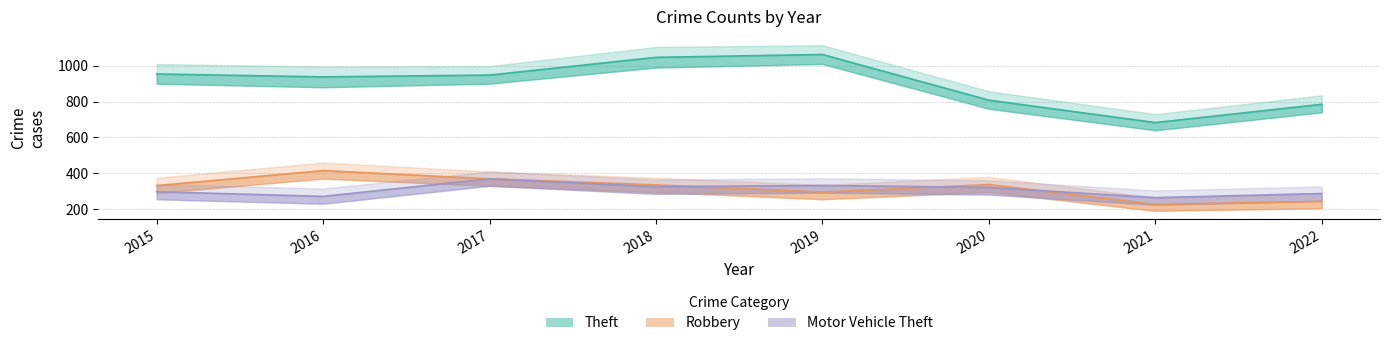

At which label does Motor Vehicle Theft reach its minimum?

2021